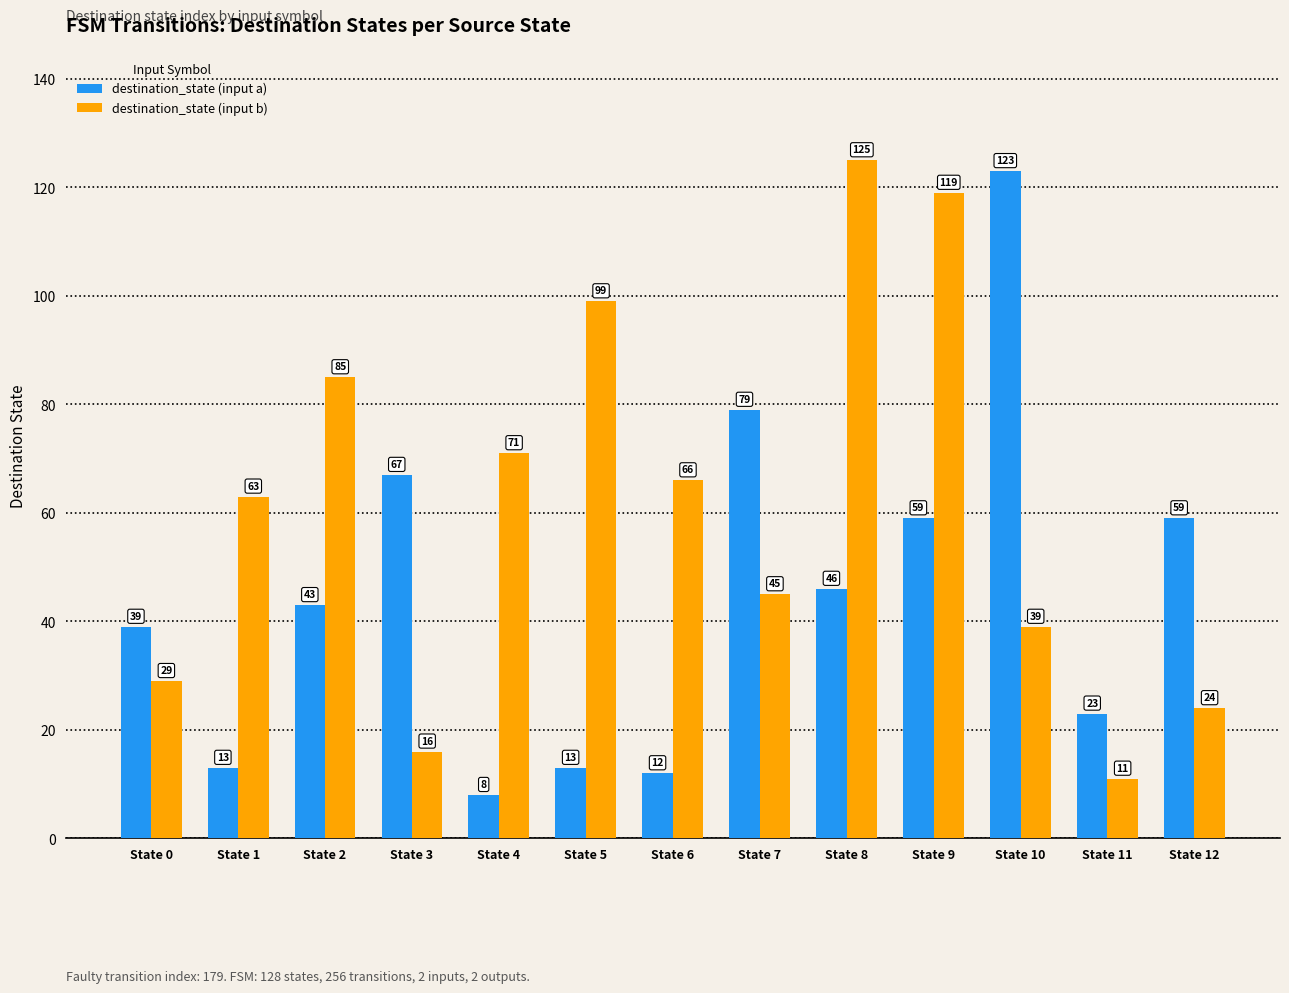

Reading right to left, what are all the values shown in this chart?

destination_state (input a): State 12=59	State 11=23	State 10=123	State 9=59	State 8=46	State 7=79	State 6=12	State 5=13	State 4=8	State 3=67	State 2=43	State 1=13	State 0=39
destination_state (input b): State 12=24	State 11=11	State 10=39	State 9=119	State 8=125	State 7=45	State 6=66	State 5=99	State 4=71	State 3=16	State 2=85	State 1=63	State 0=29